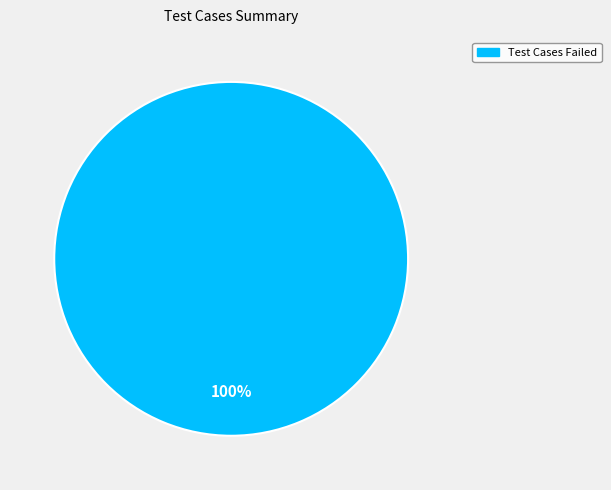

Is there any slice that represents more than half of the pie?

Yes